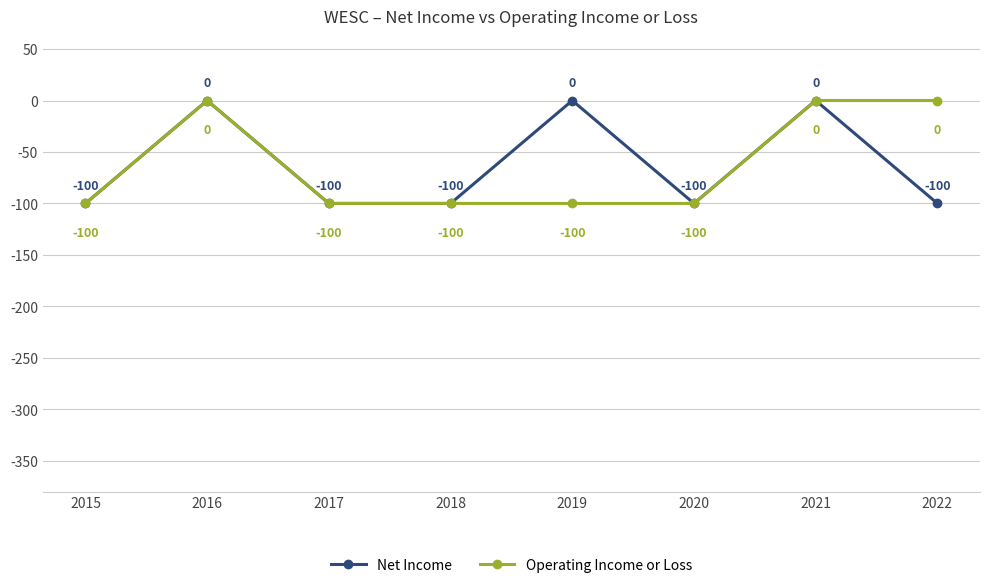

What is the difference between the highest and lowest values at 2019?

100